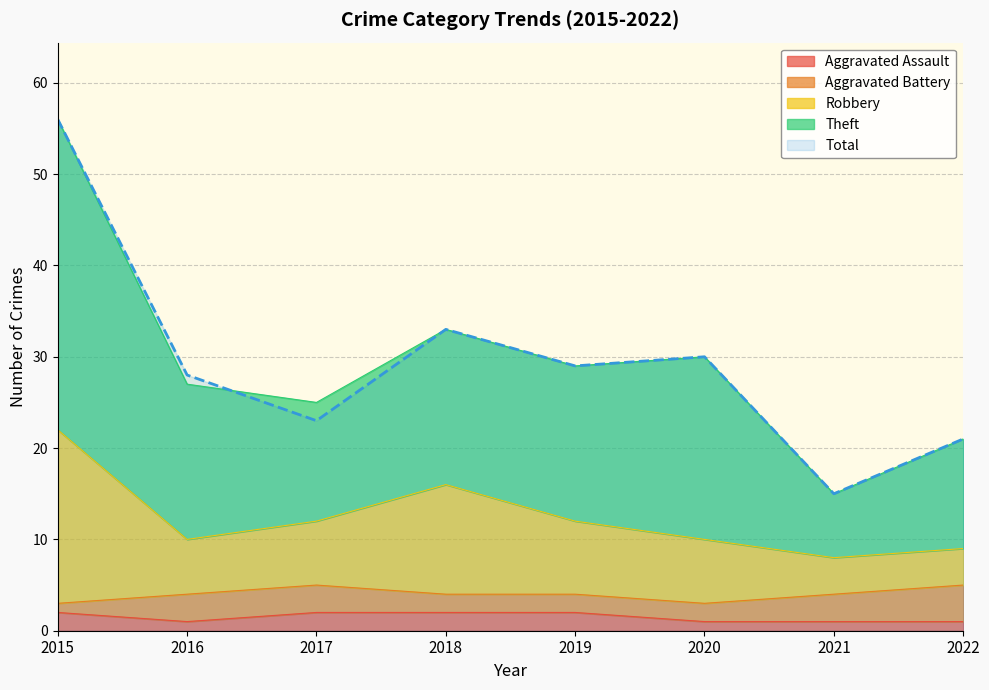

Between 2016 and 2017, which series saw the biggest shift?

Theft